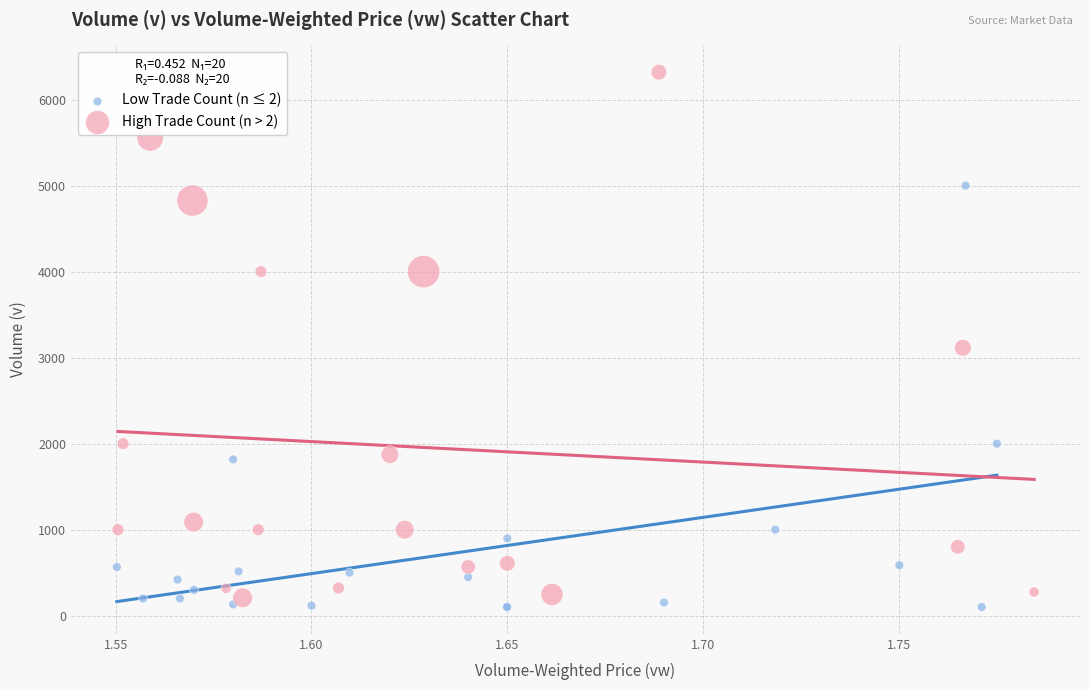

Which series reaches the maximum Y coordinate?

High Trade Count (n > 2)